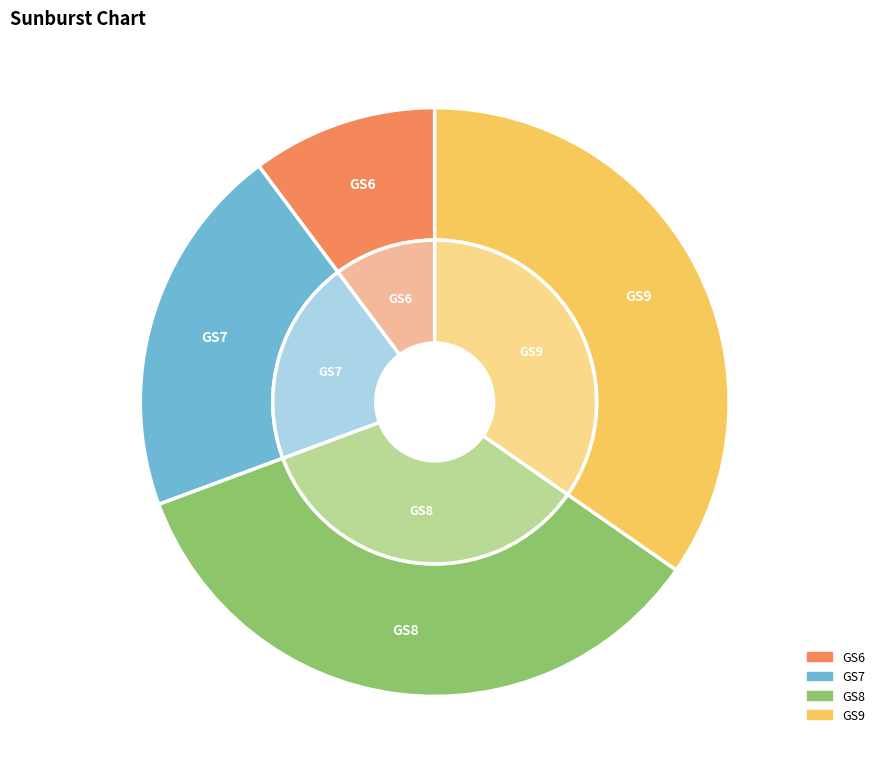

True or false: GS7 accounts for 7% of the total.

False